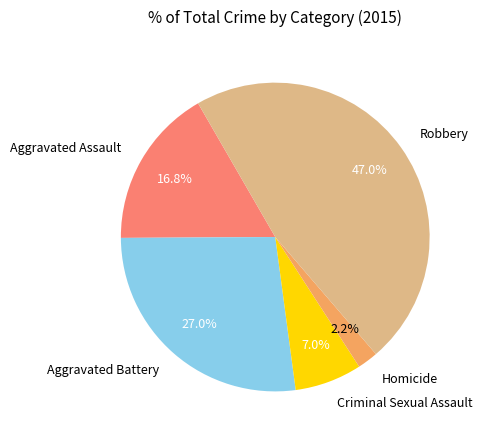

Is Aggravated Assault the majority of the pie?

No